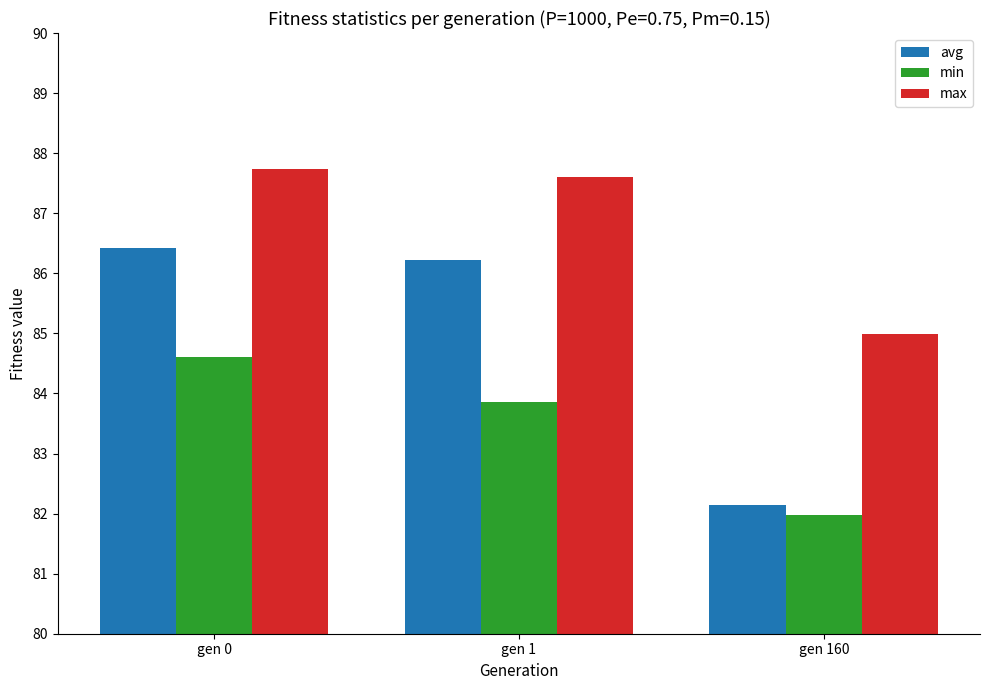

What are all the series names shown in the legend?

avg, min, max